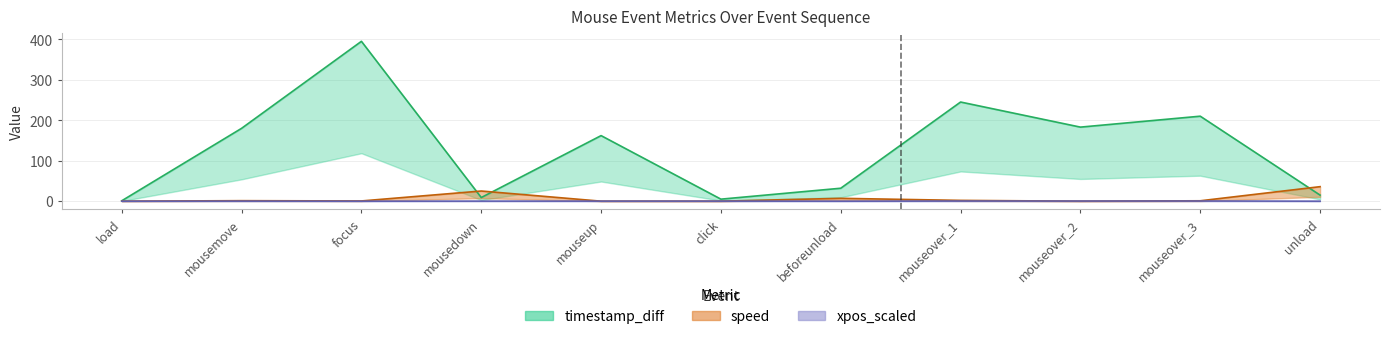

What is the difference between the maximum and minimum values in the speed series?

35.9